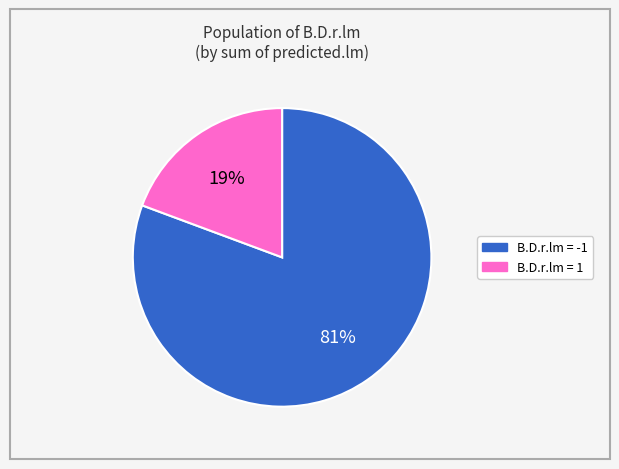

To the nearest percent, what is the average slice percentage?

50%